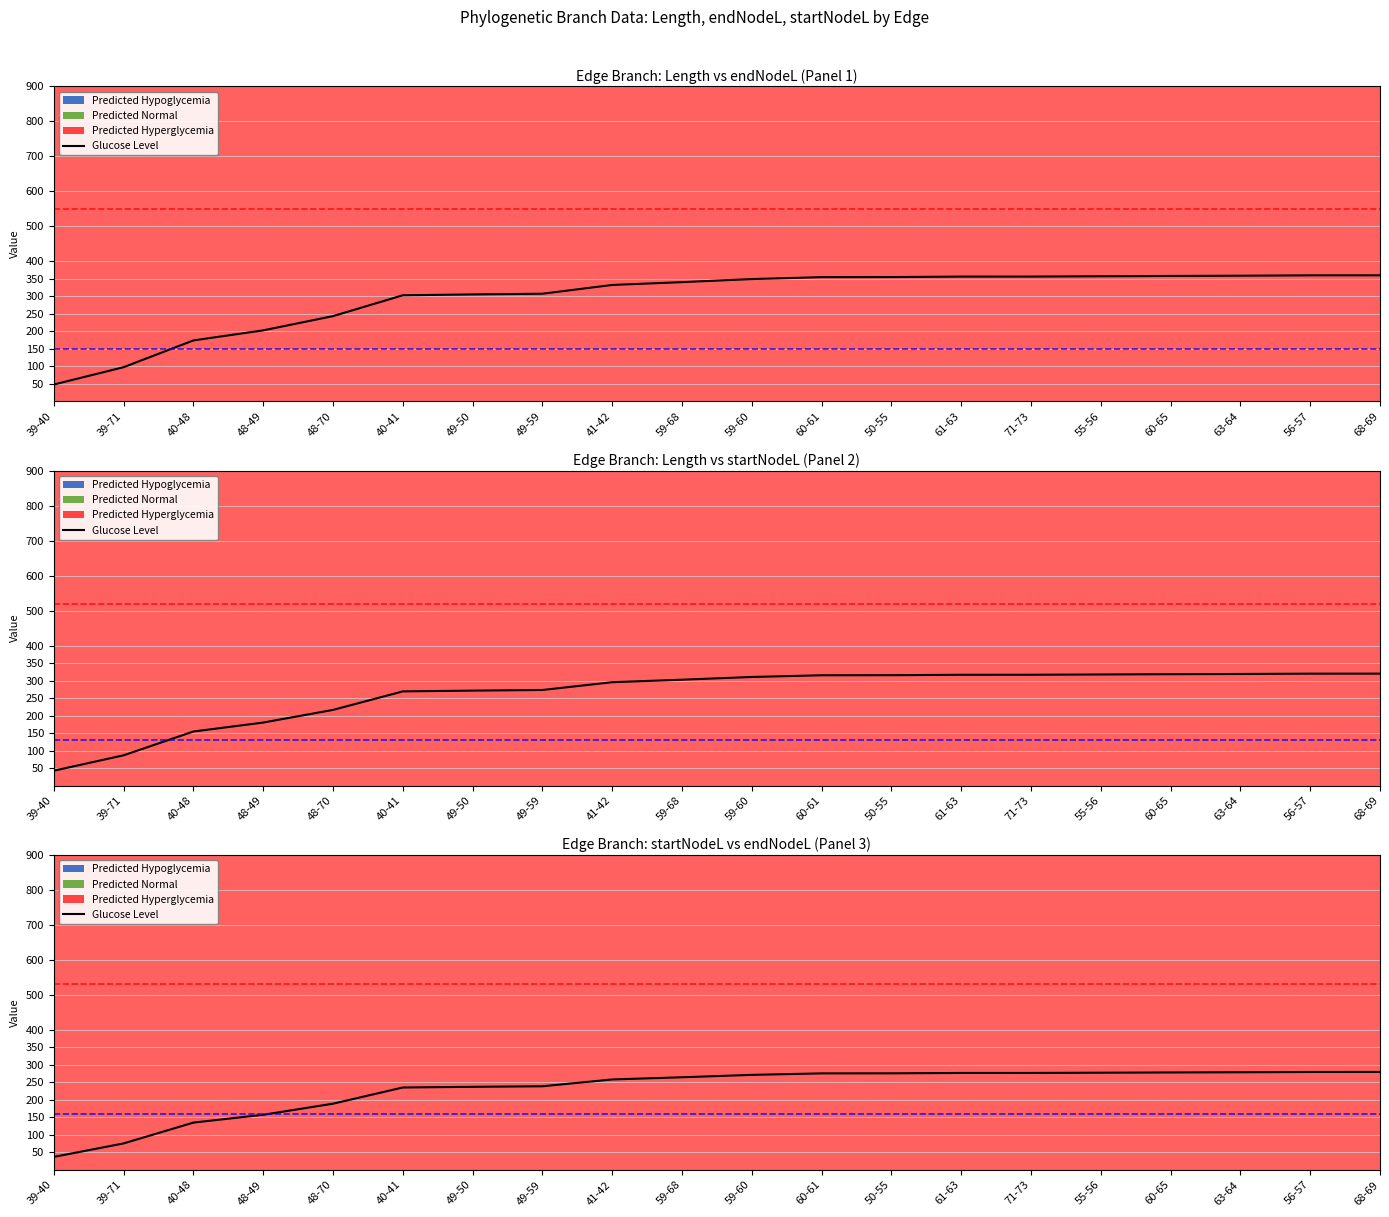

Reading right to left, extract all data points from this chart.

68-69=279.8	56-57=279.8	63-64=279.0	60-65=278.4	55-56=277.7	71-73=277.0	61-63=277.0	50-55=275.9	60-61=275.8	59-60=271.5	59-68=264.7	41-42=258.4	49-59=238.9	49-50=237.4	40-41=235.4	48-70=189.1	48-49=157.5	40-48=135.1	39-71=75.6	39-40=37.1